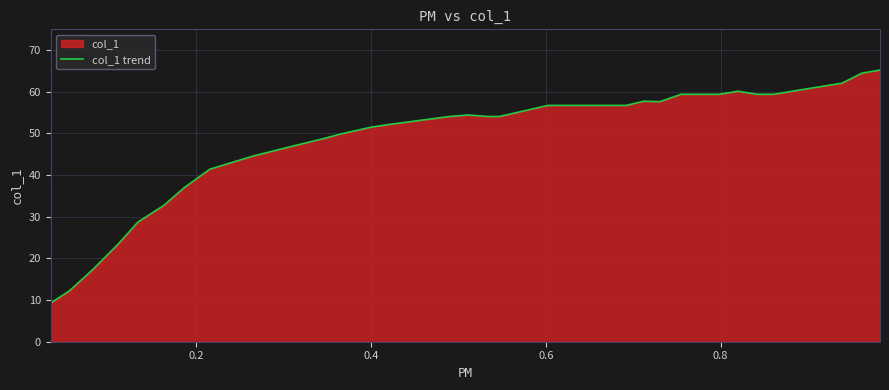

What is the greatest value displayed?

65.2